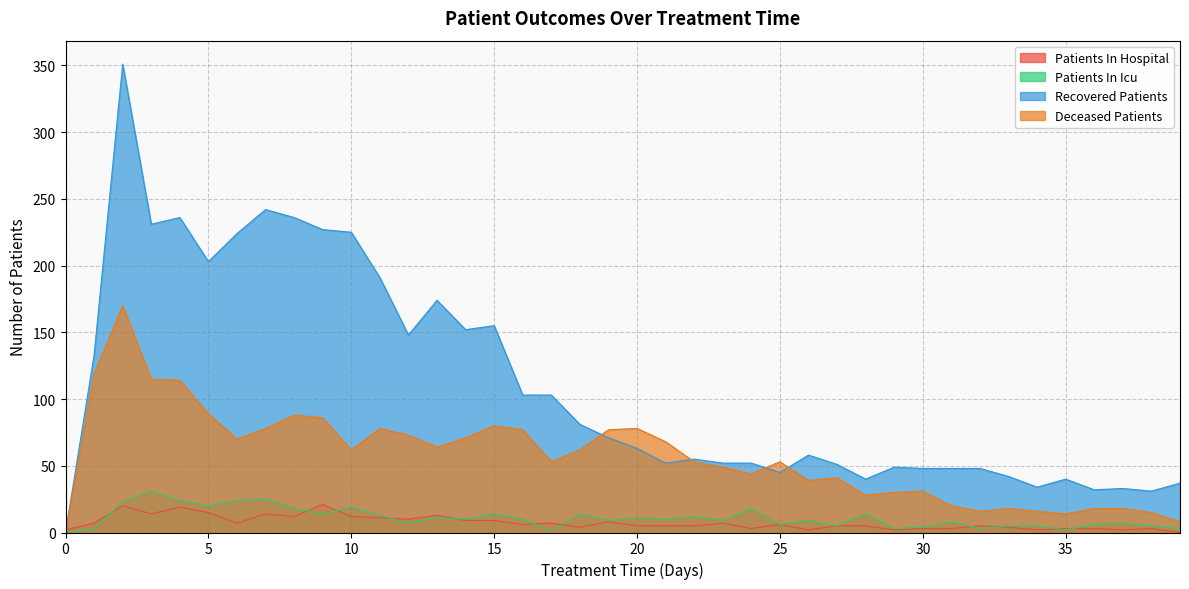

What is the total value across all series at 37?

60